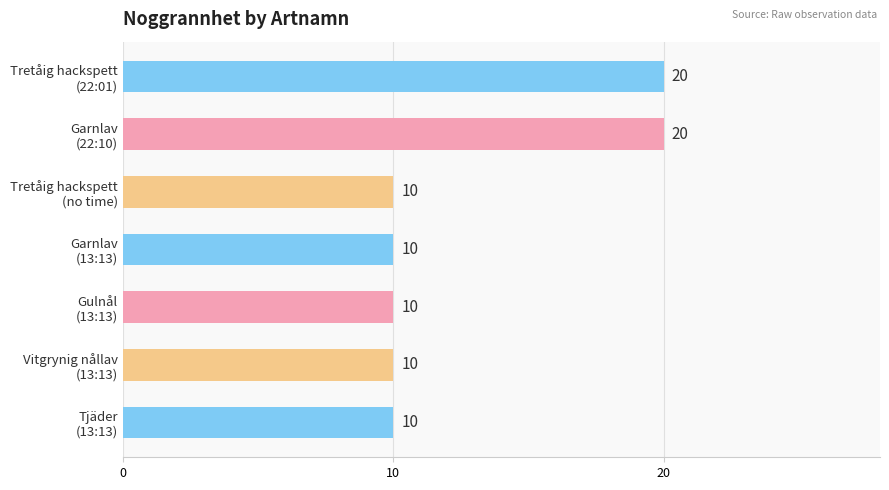

What is the value of the 7th bar from the top?

10